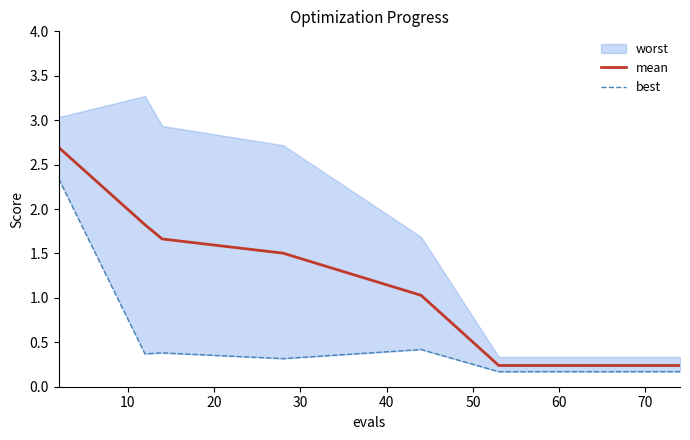

At how many categories does at least one series exceed 0?

15